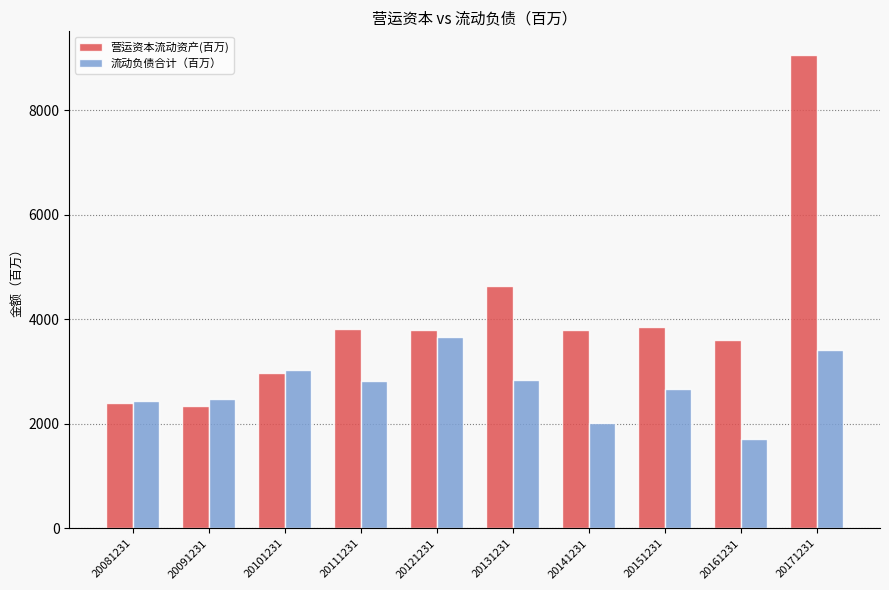

Is the value of 流动负债合计（百万） at 20091231 greater than the value of 营运资本流动资产(百万) at 20151231?

No